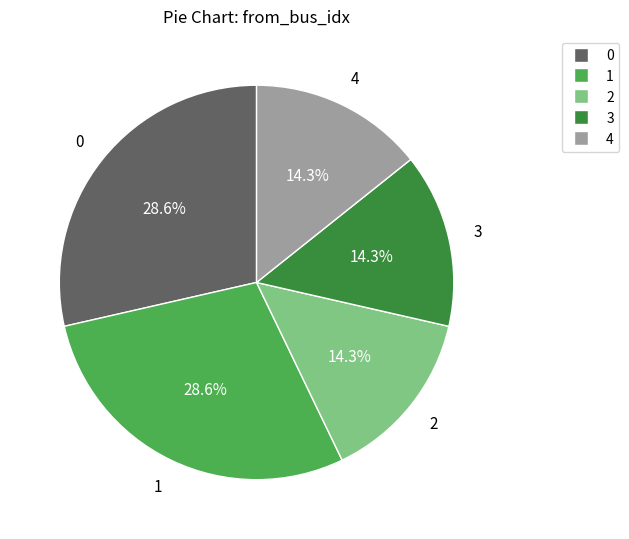

Does any single category account for the majority?

No